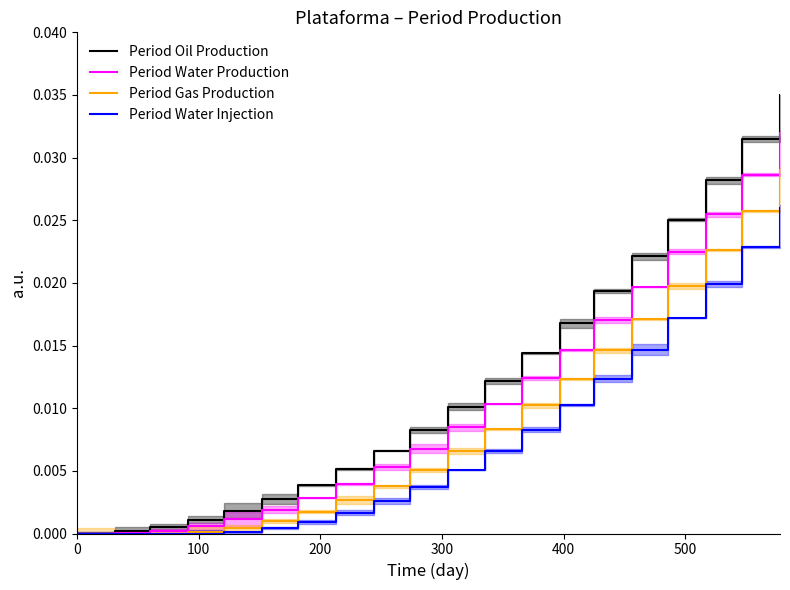

Which series has the largest total across all categories?

Period Oil Production